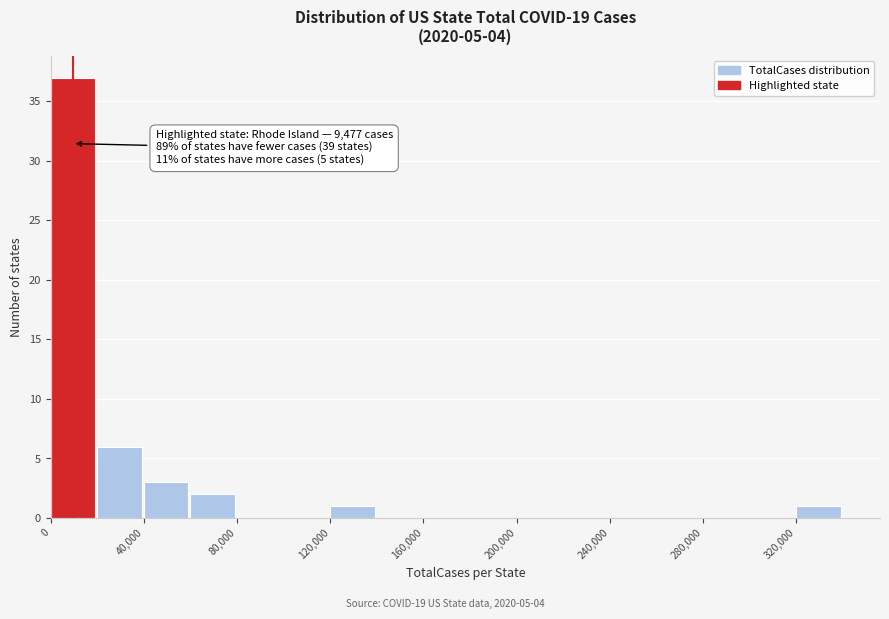

Over which range of the x-axis is the bar tallest?

0 to 20000